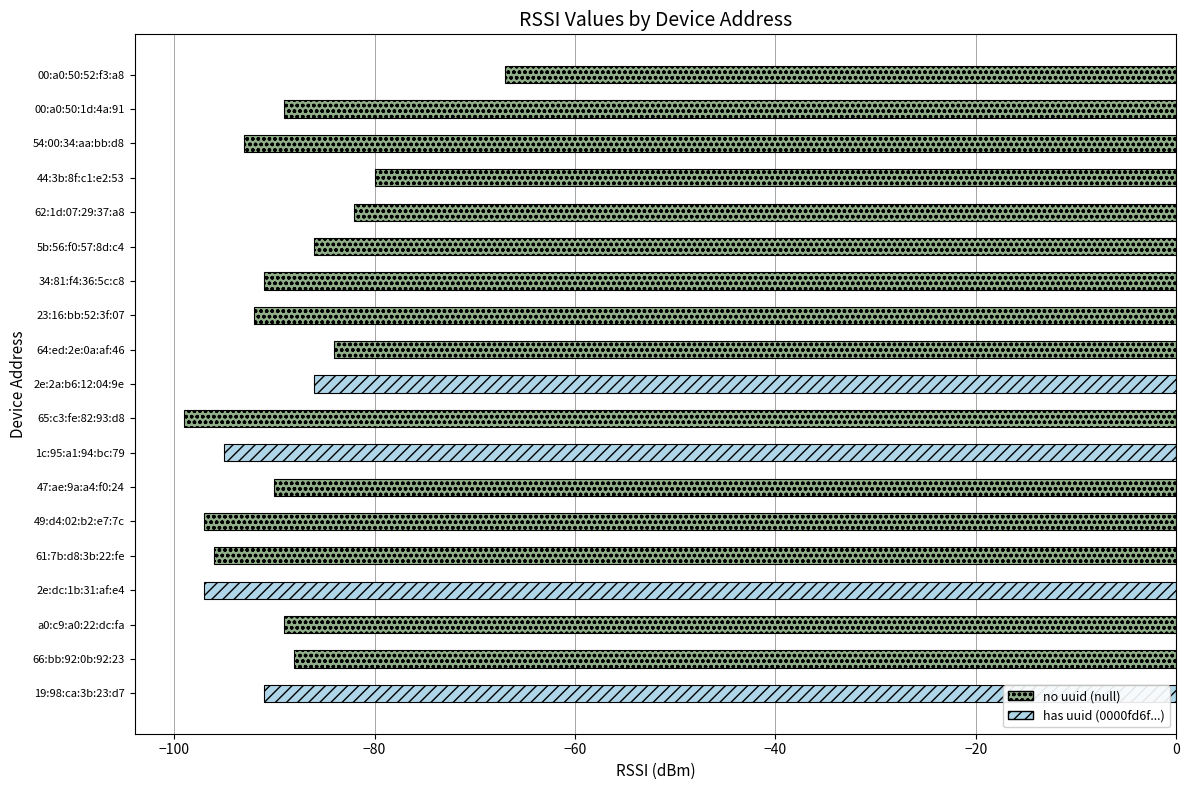

Count the number of categories in the chart.

19